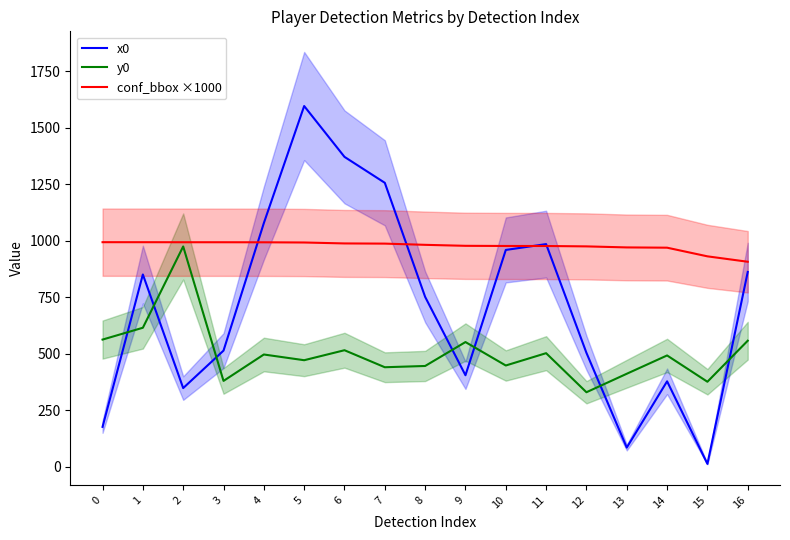

True or false: y0 and x0 cross at least once.

True